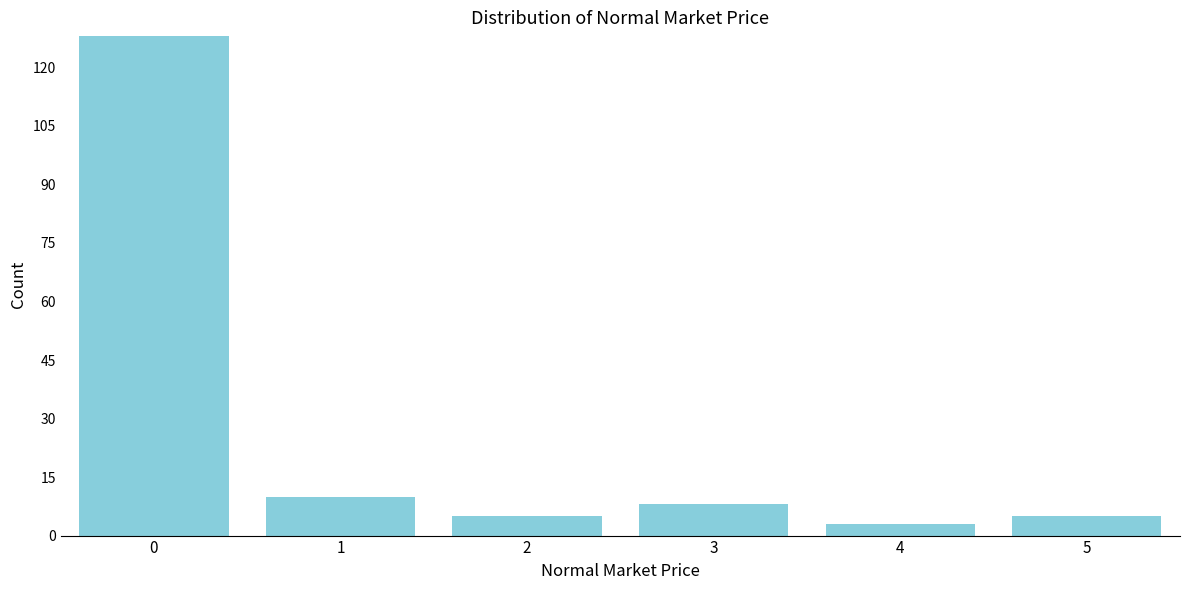

Reading right to left, list all the values displayed in this chart.

5=5	4=3	3=8	2=5	1=10	0=128